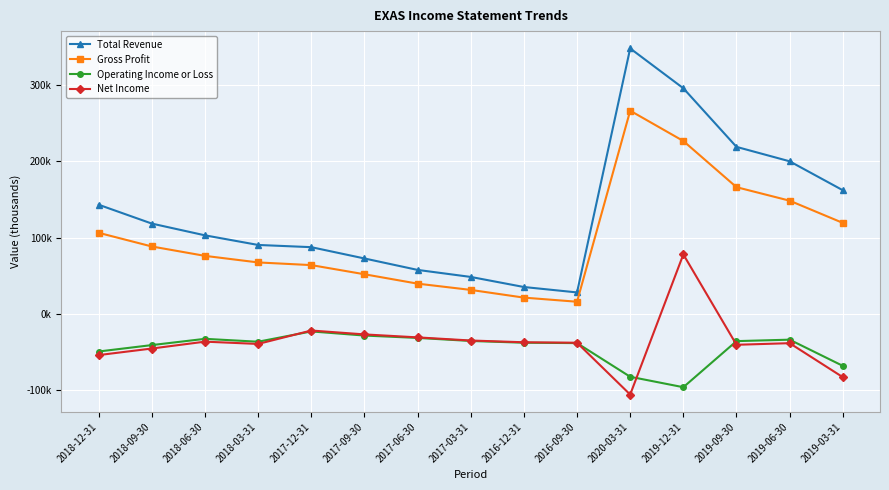

What is the difference between the maximum and minimum values in the Total Revenue series?

319700